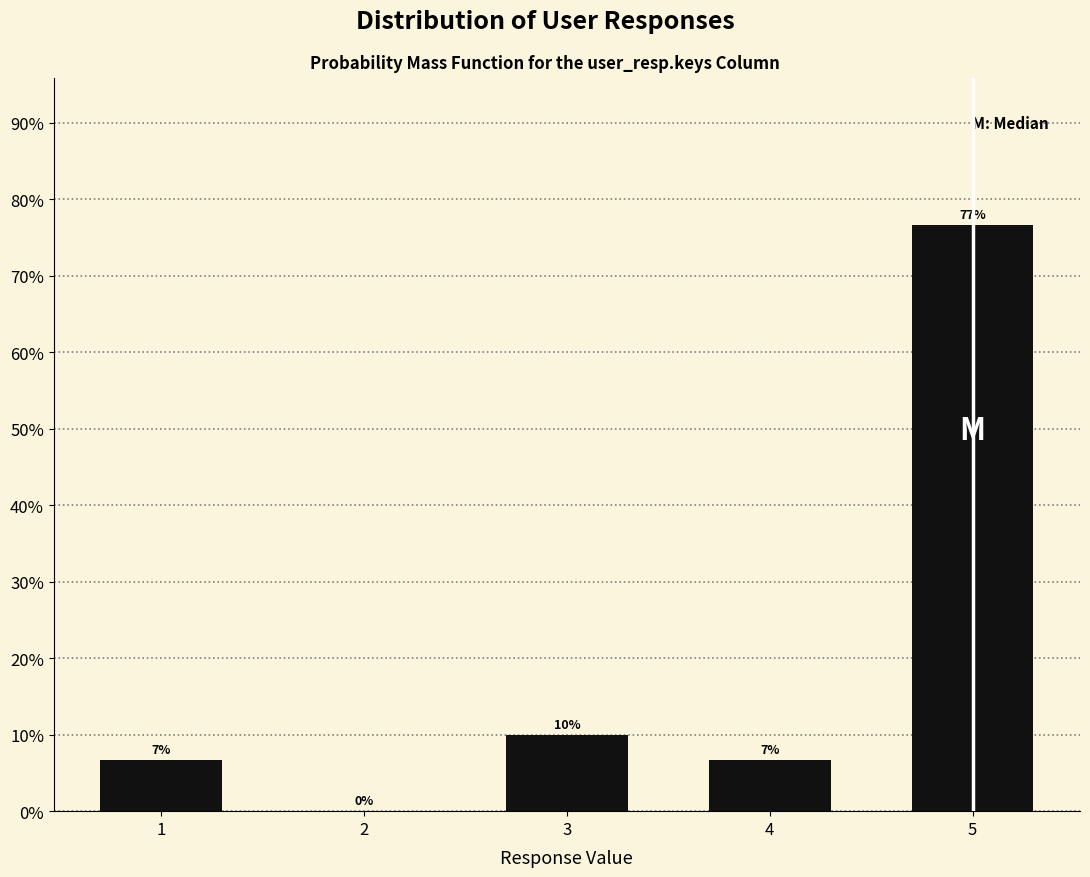

What is the maximum value shown in the chart?

76.7